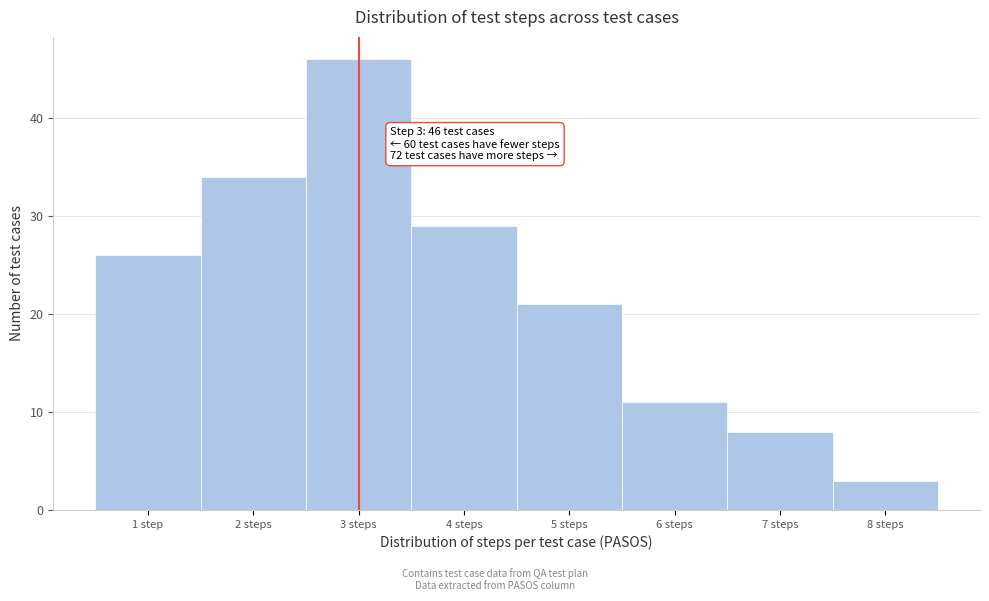

Reading left to right, transcribe all the data shown in this chart.

26	34	46	29	21	11	8	3